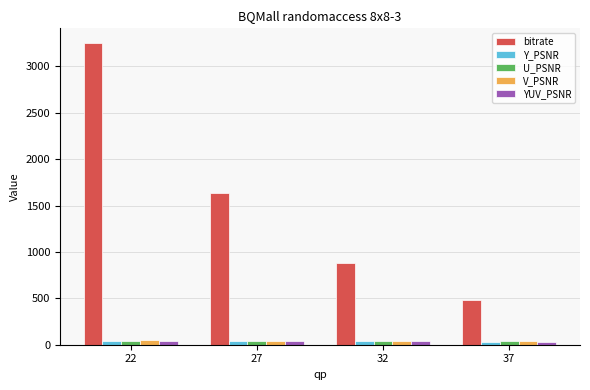

How many bars are there in total?

20